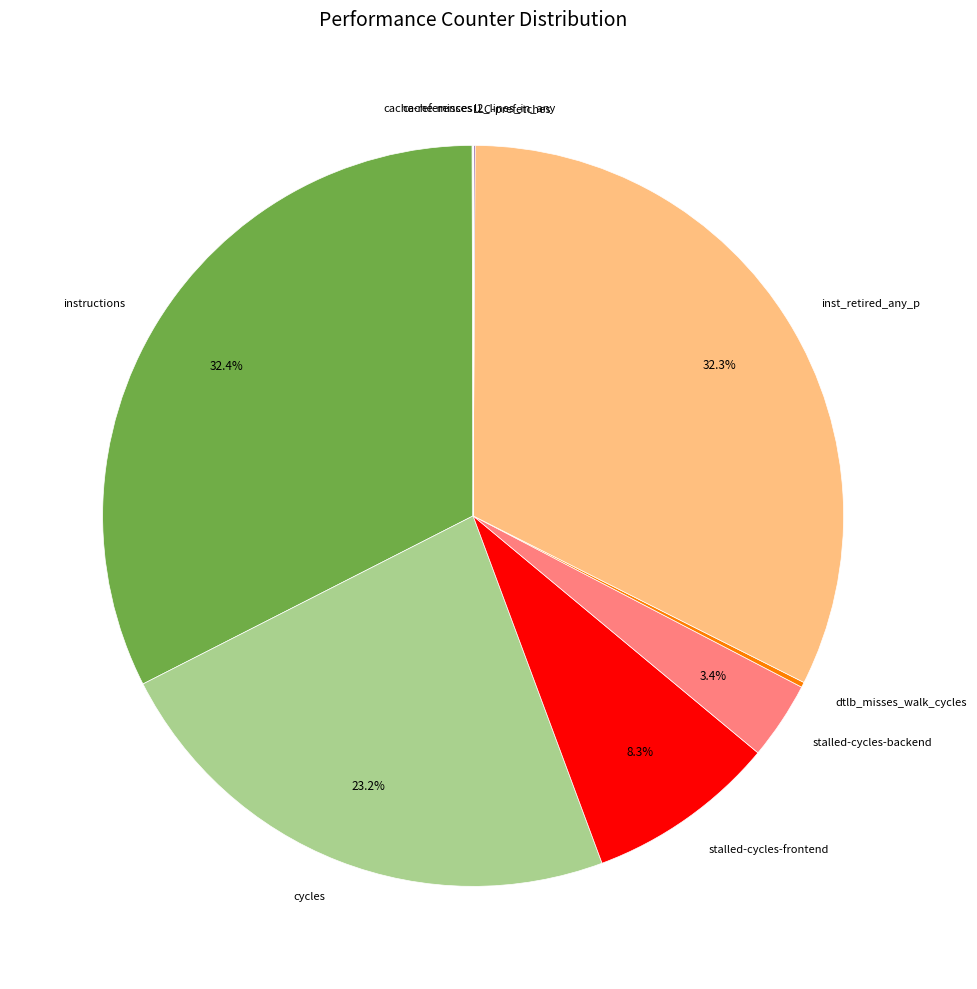

How much of the chart is everything except inst_retired_any_p?

67.7%